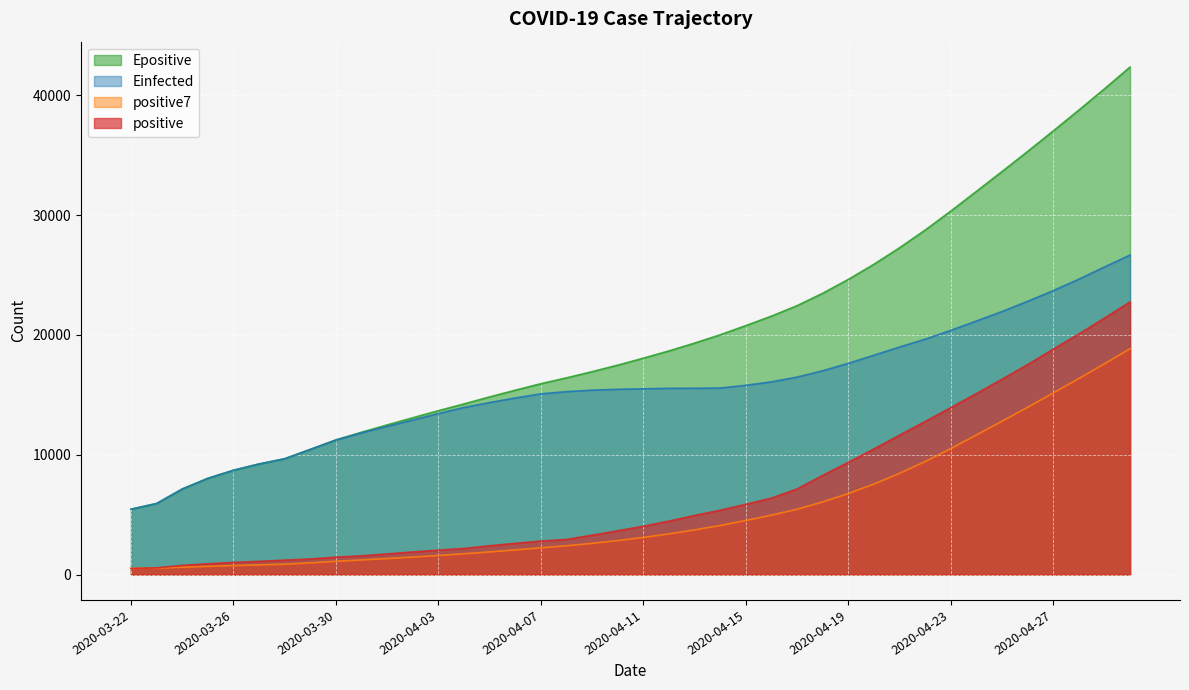

List the series in order of their peak value, lowest first.

positive7, positive, Einfected, Epositive